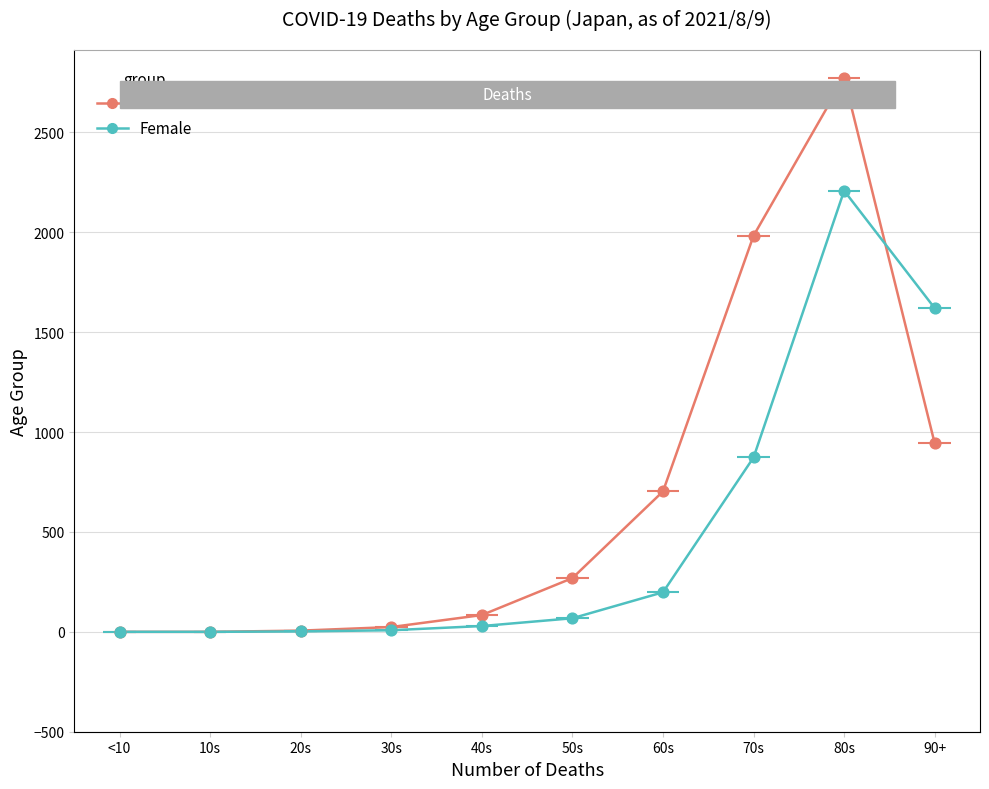

Is the value of Female at 40s greater than the value of Male at 20s?

Yes